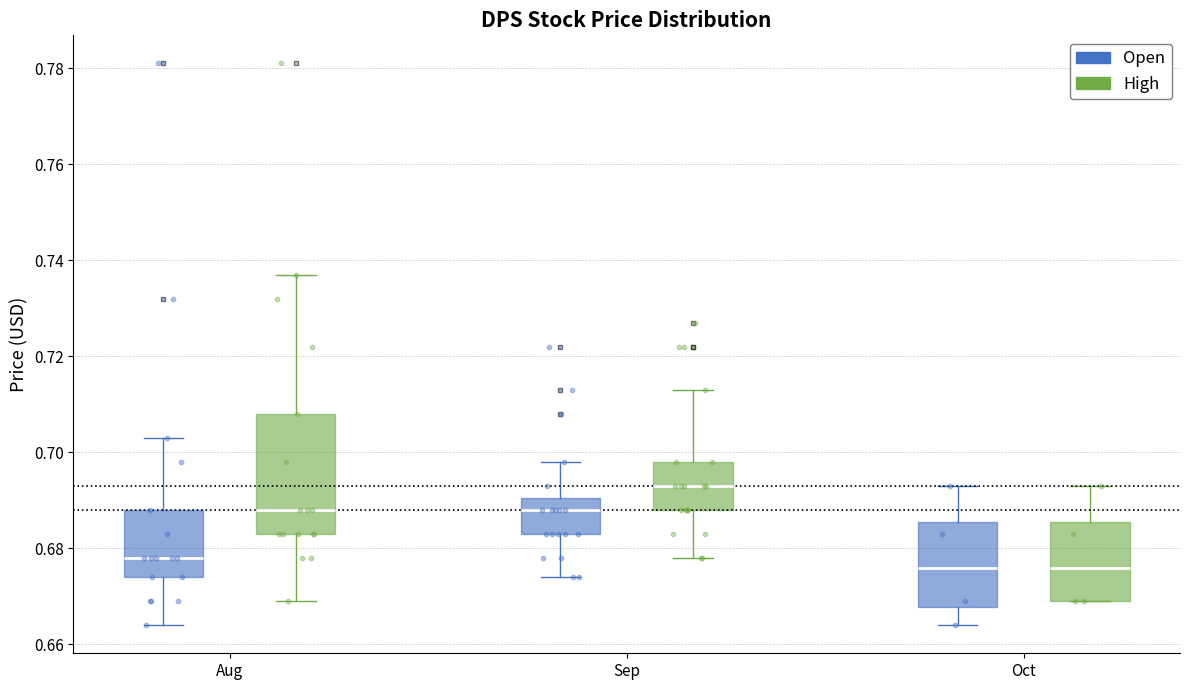

Where is the lower edge of the box for Sep (Open) on the y-axis? The values are not printed on the chart, so give them approximately, as read against the axis.

0.684